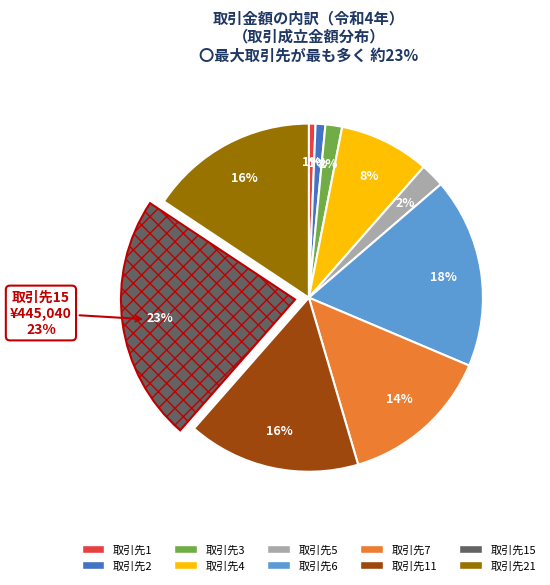

True or false: 11 accounts for 28% of the total.

False